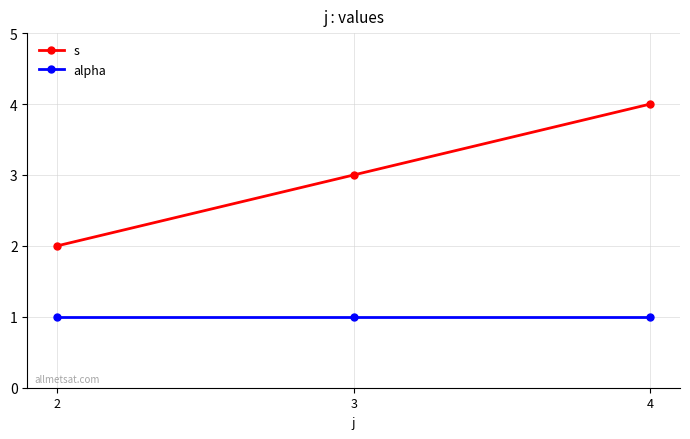

Which category has the highest value in the s series?

4